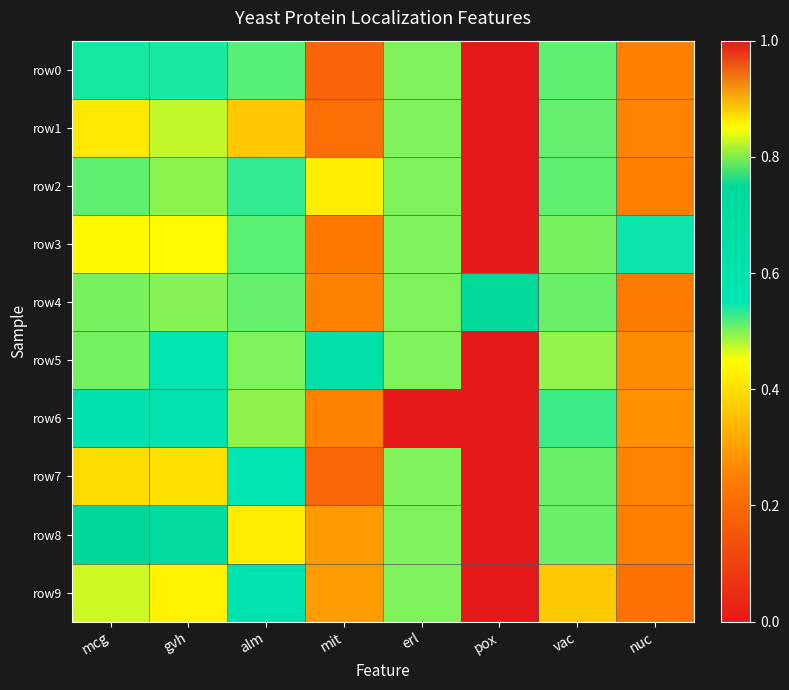

At how many categories does at least one series exceed 0?

8